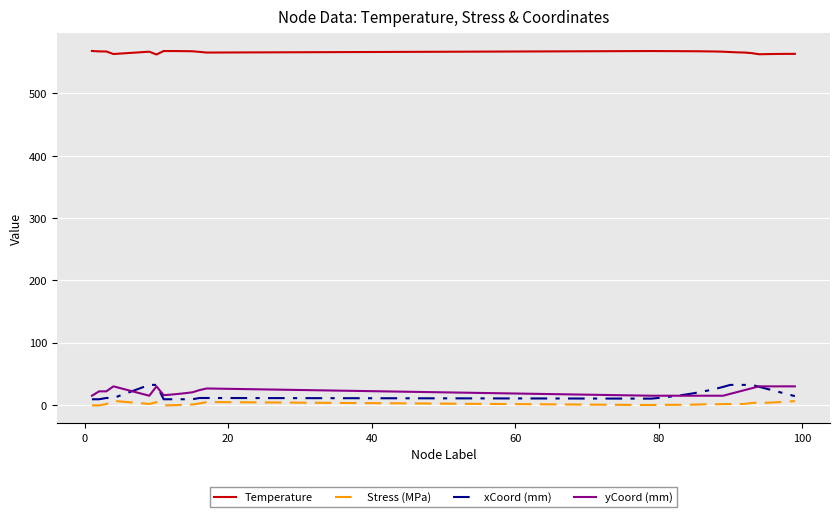

True or false: Temperature and yCoord (mm) intersect in this chart.

False